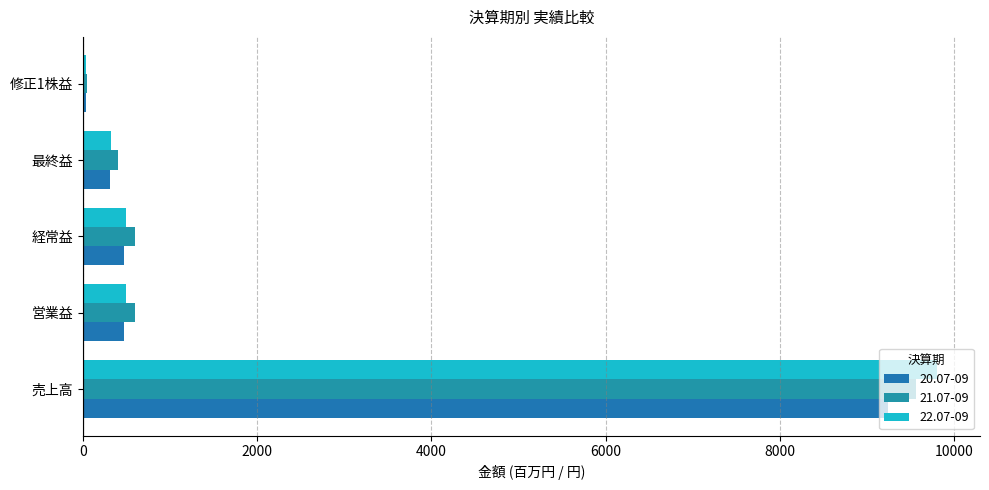

At how many categories does at least one series exceed 4005?

1